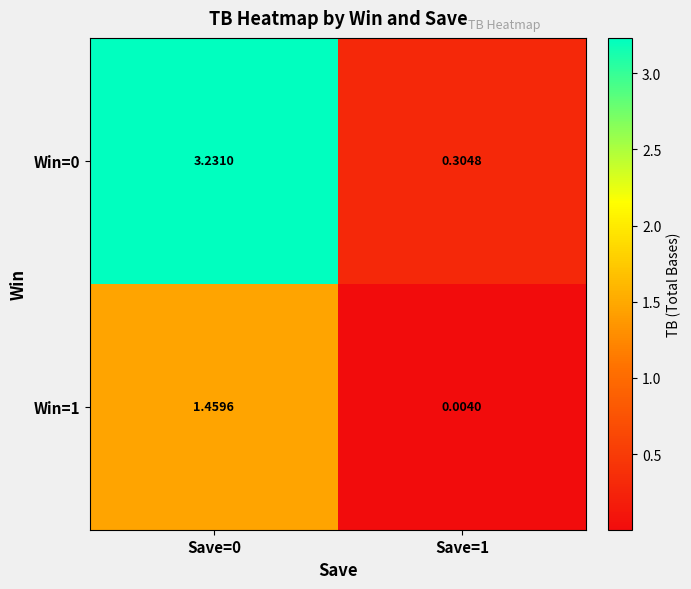

Is the value of Win=0 at Save=0 greater than the value of Win=1 at Save=1?

Yes